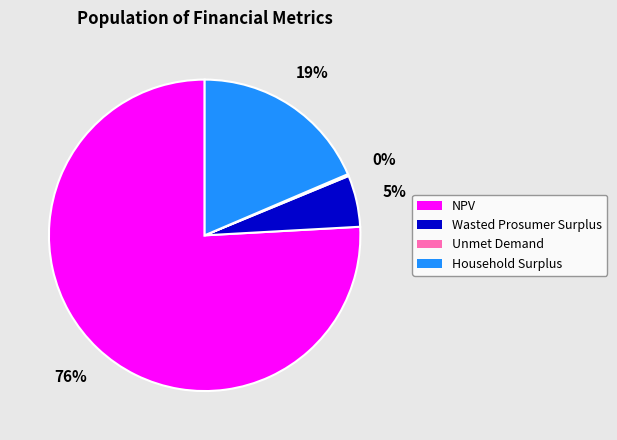

Is there a majority slice in this chart?

Yes